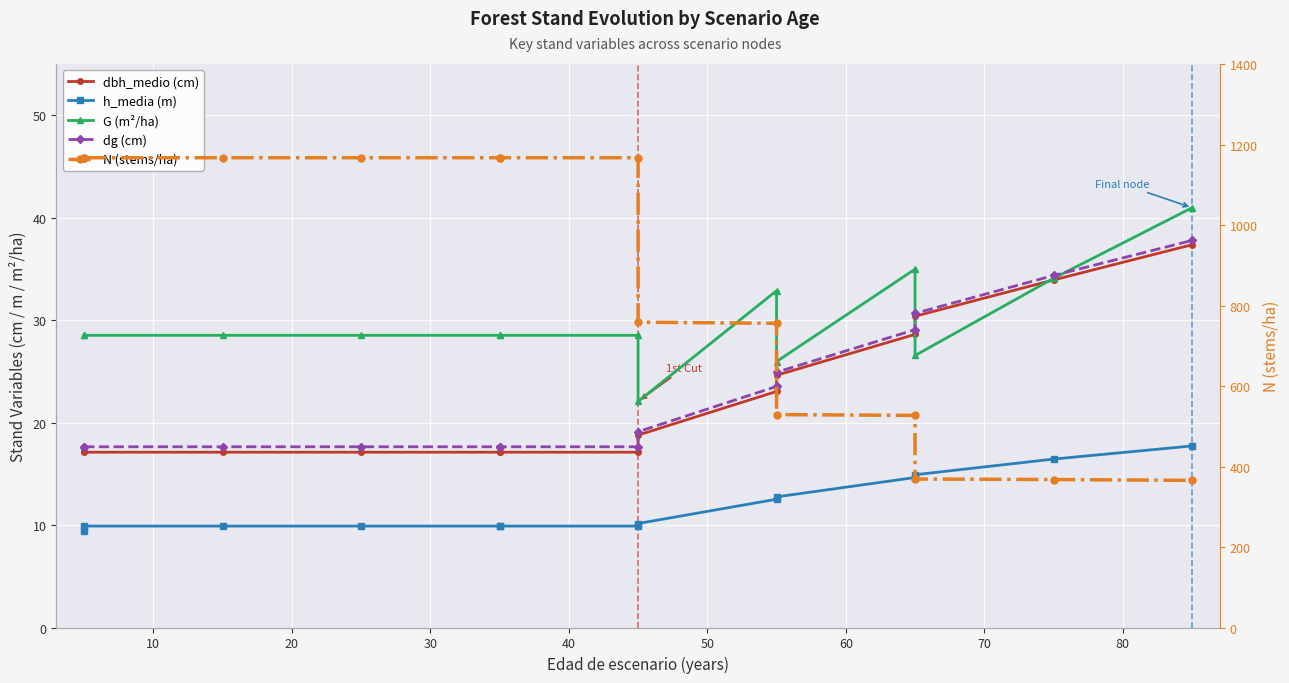

True or false: G (m²/ha) has a value of 6.8 at 70.

False